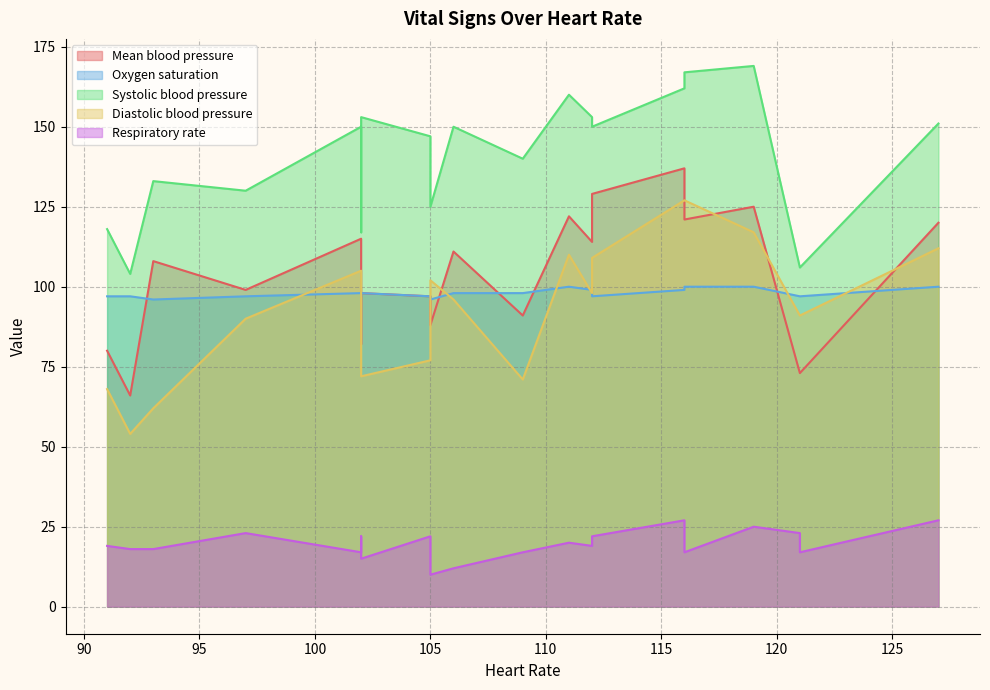

How many lines are shown in the chart?

5